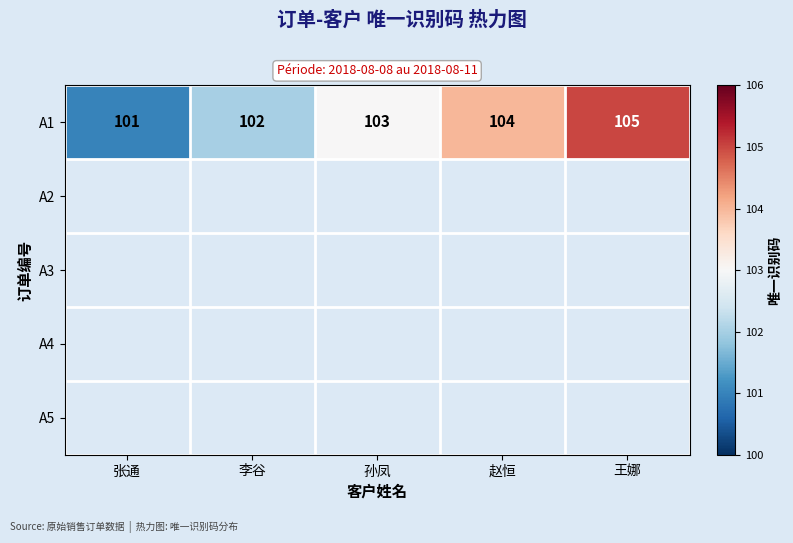

What is the sum of the A1 values at 孙凤 and 王娜?

208